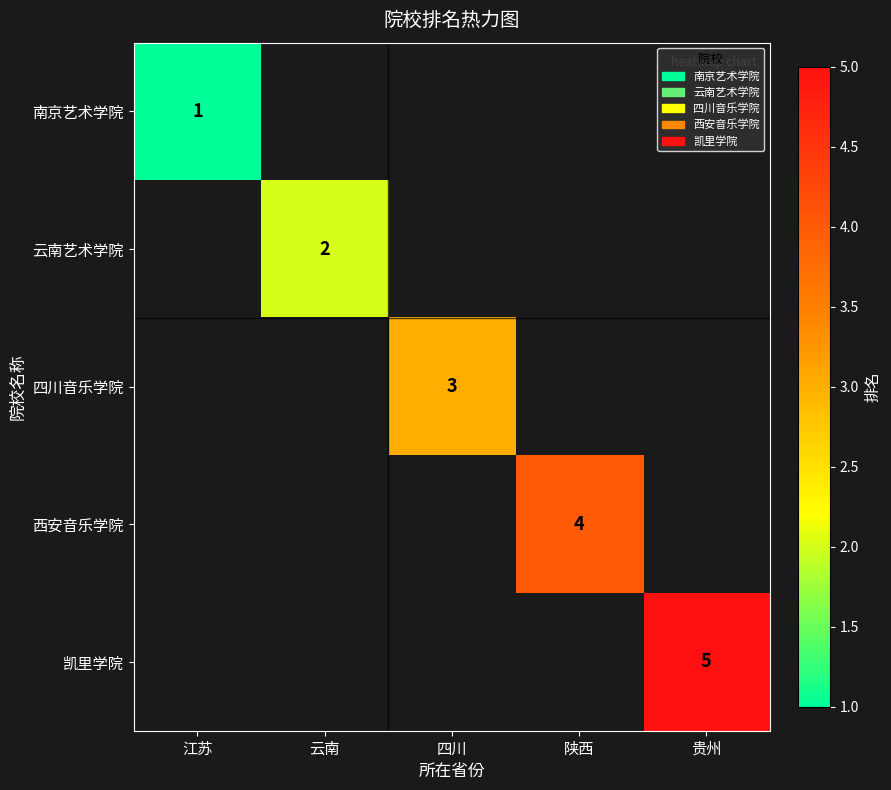

The 四川音乐学院 series shows 2 at 四川. True or false?

False